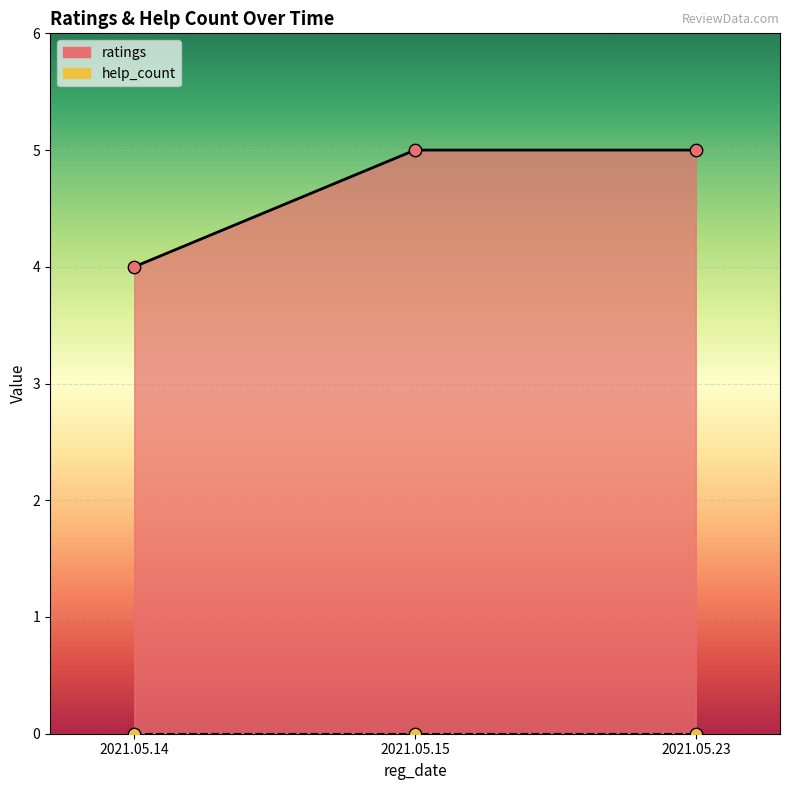

Approximately how many times larger is the value at 2021.05.14 compared to 2021.05.15?

0.8